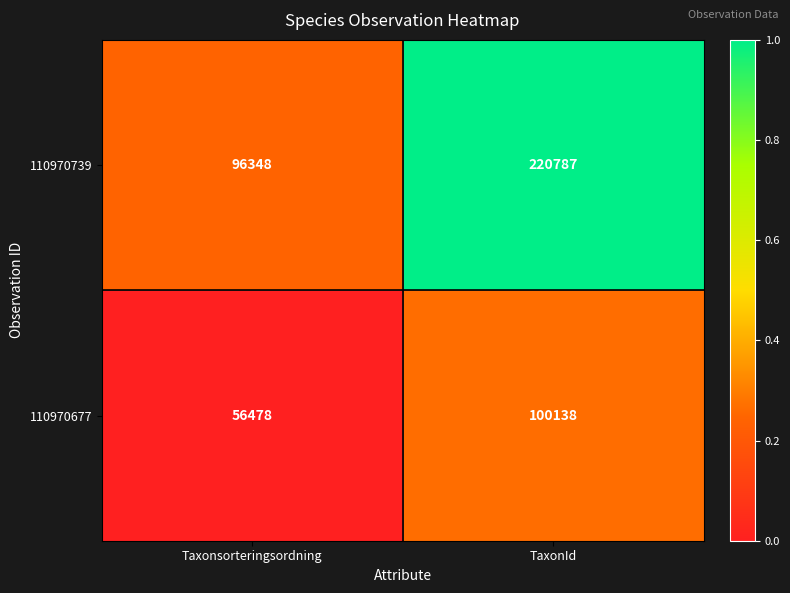

What is the sum of all 110970739 values?

317135